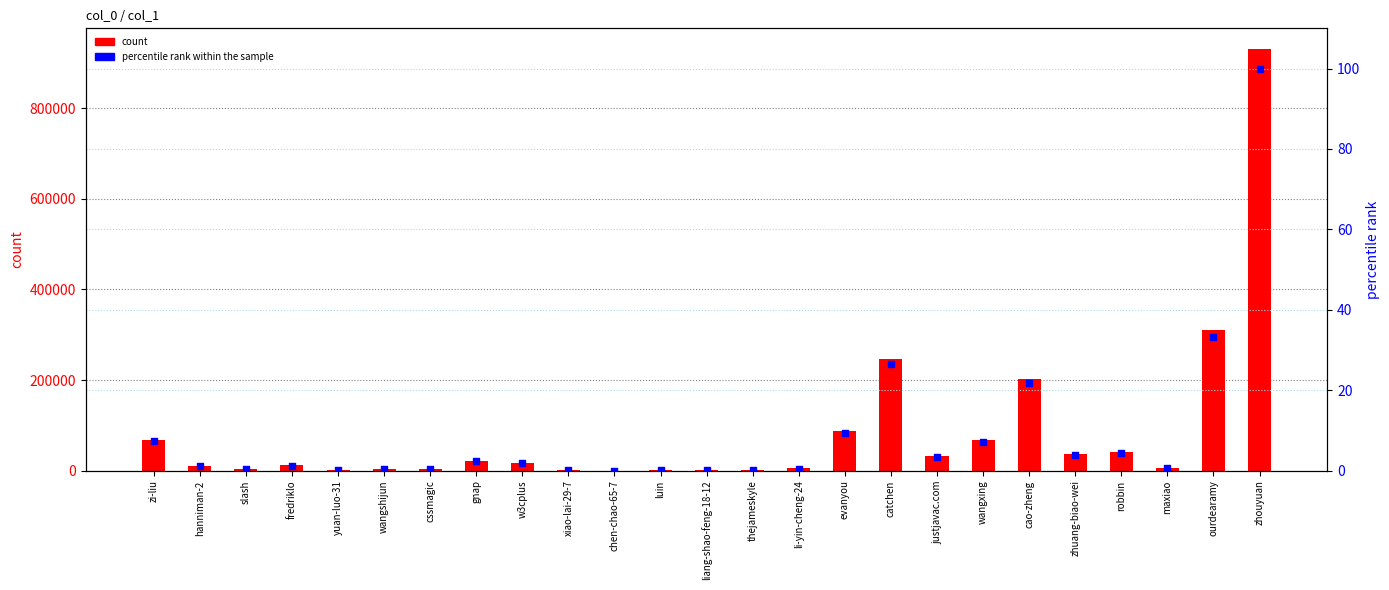

Which series has the largest total across all categories?

count